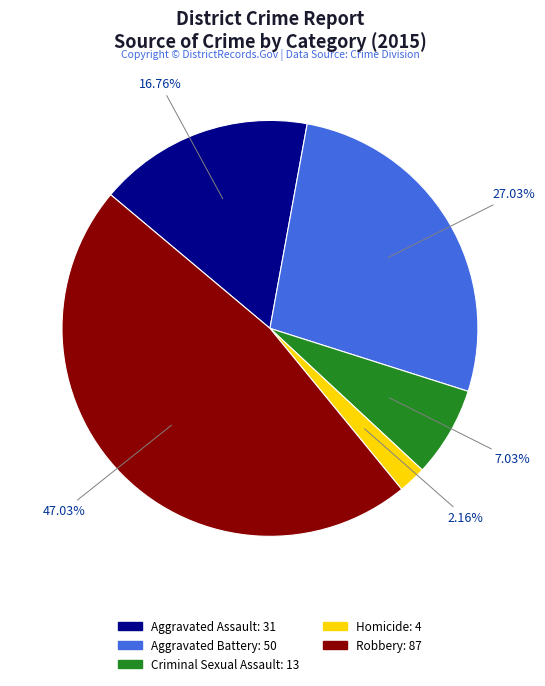

To the nearest percent, what is the average slice percentage?

20%